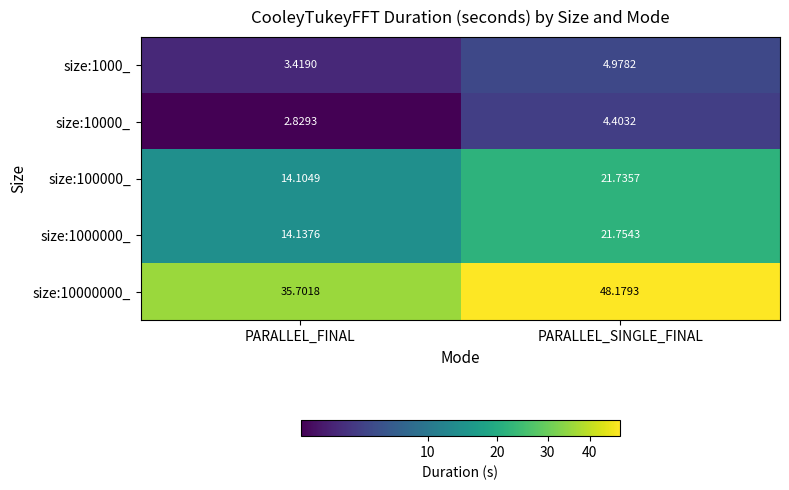

What is the greatest value displayed?

48.2